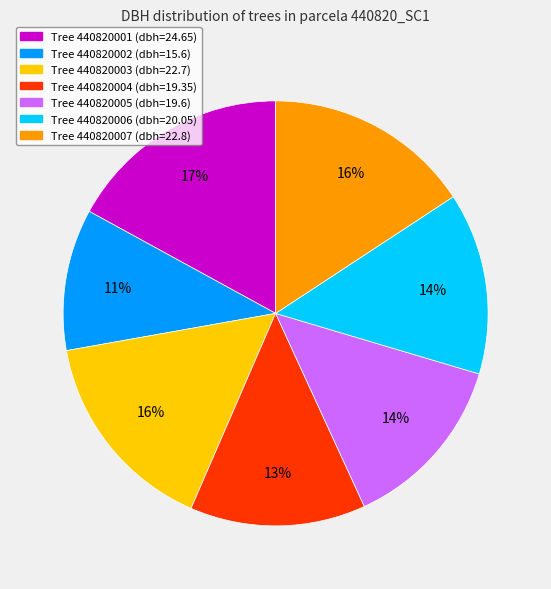

Is there a majority slice in this chart?

No